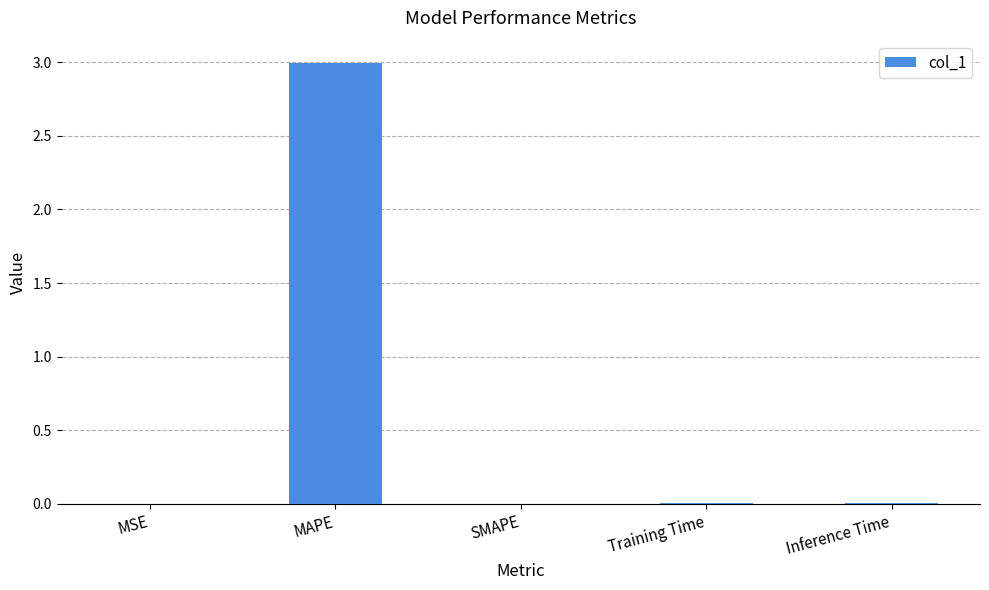

What is the greatest value displayed?

3.0